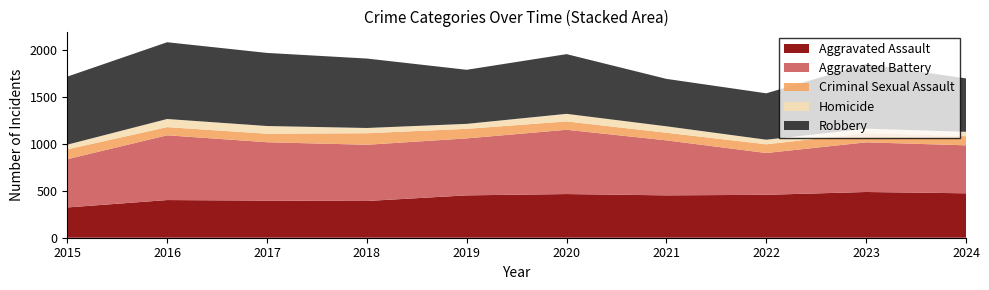

Reading right to left, extract all data points from this chart.

Aggravated Assault: 474	488	458	452	466	452	392	396	402	323
Aggravated Battery: 512	530	446	587	686	608	600	623	691	515
Criminal Sexual Assault: 97	98	93	81	89	102	123	91	87	105
Homicide: 47	48	49	69	81	53	56	82	87	50
Robbery: 570	690	495	506	637	577	741	780	819	726